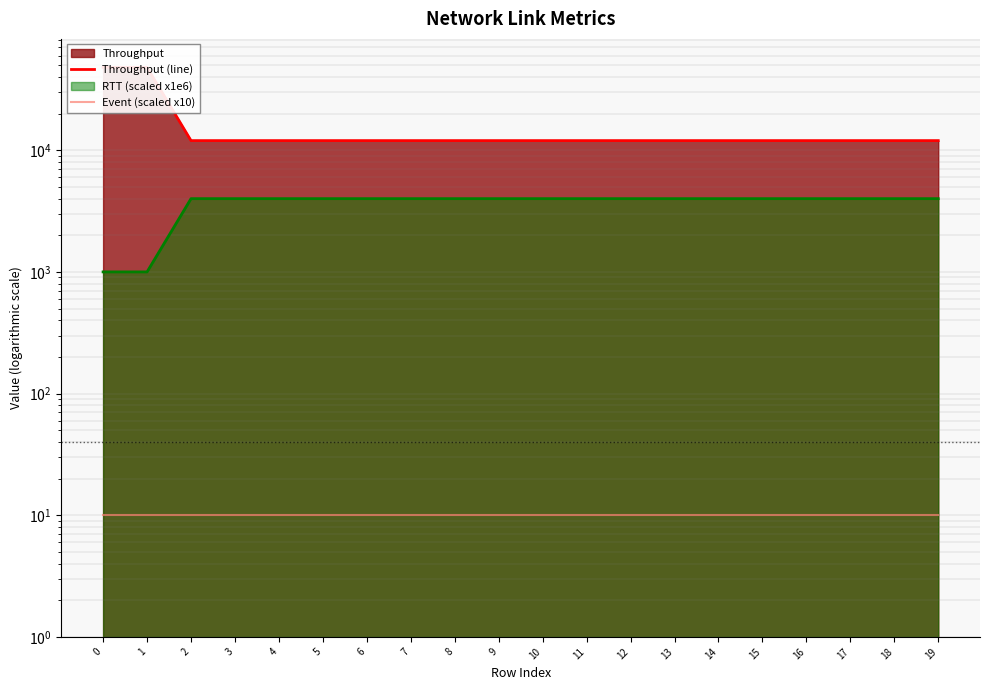

True or false: Event (scaled x10) and Throughput (line) cross at least once.

False